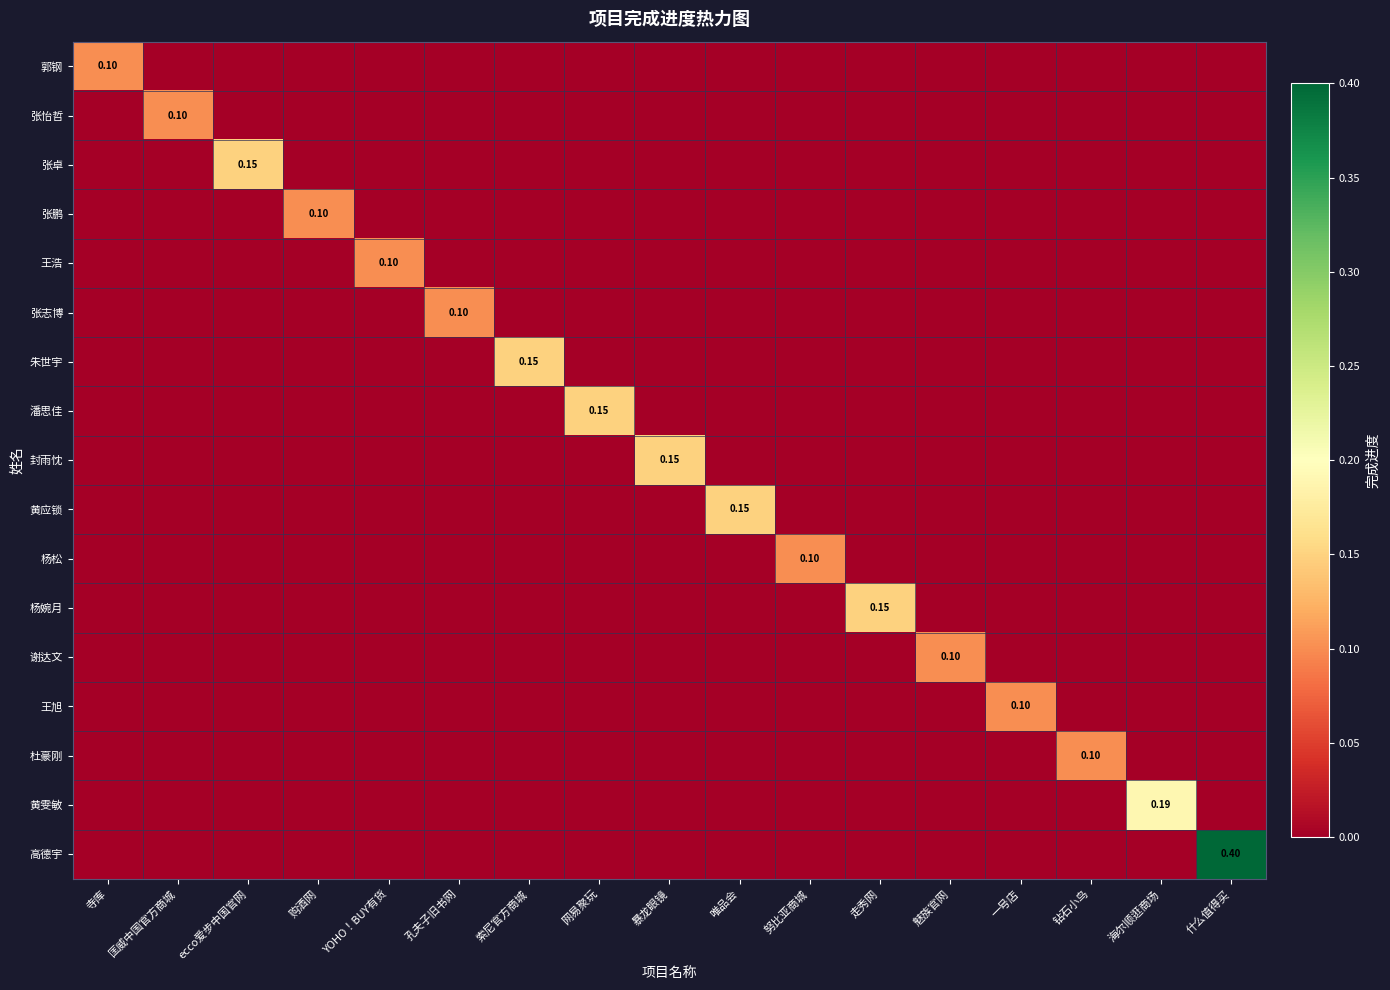

What is the highest value of the 黄雯敏 series?

0.2